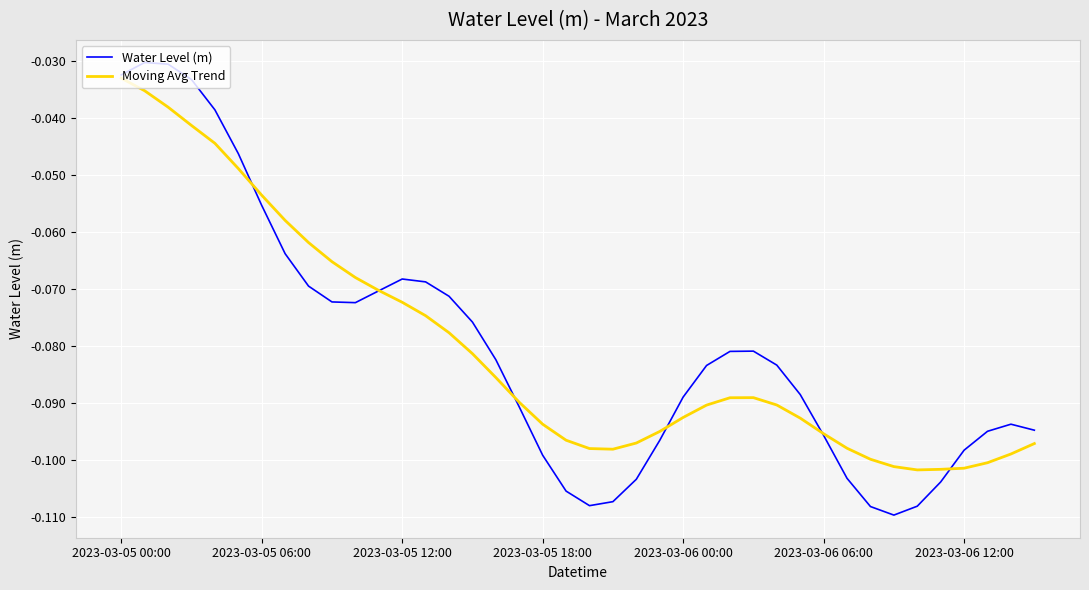

Which series has the widest spread of values?

Water Level (m)